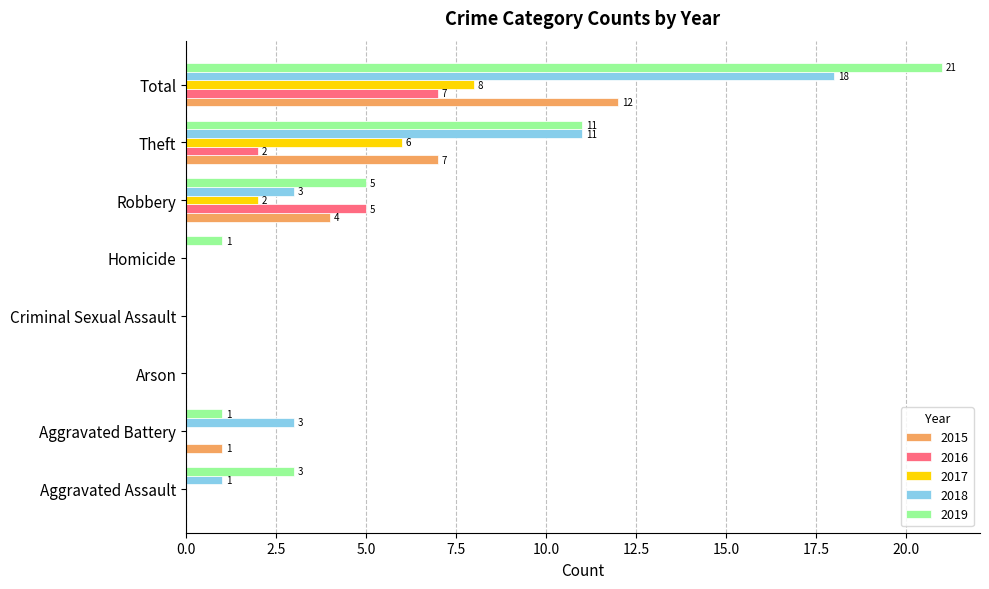

At which label is 2015 closest to 6?

Theft